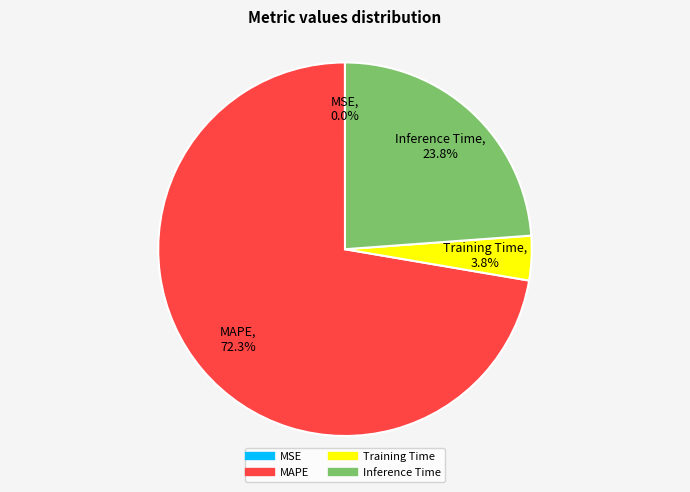

What is the largest slice in the pie chart?

MAPE